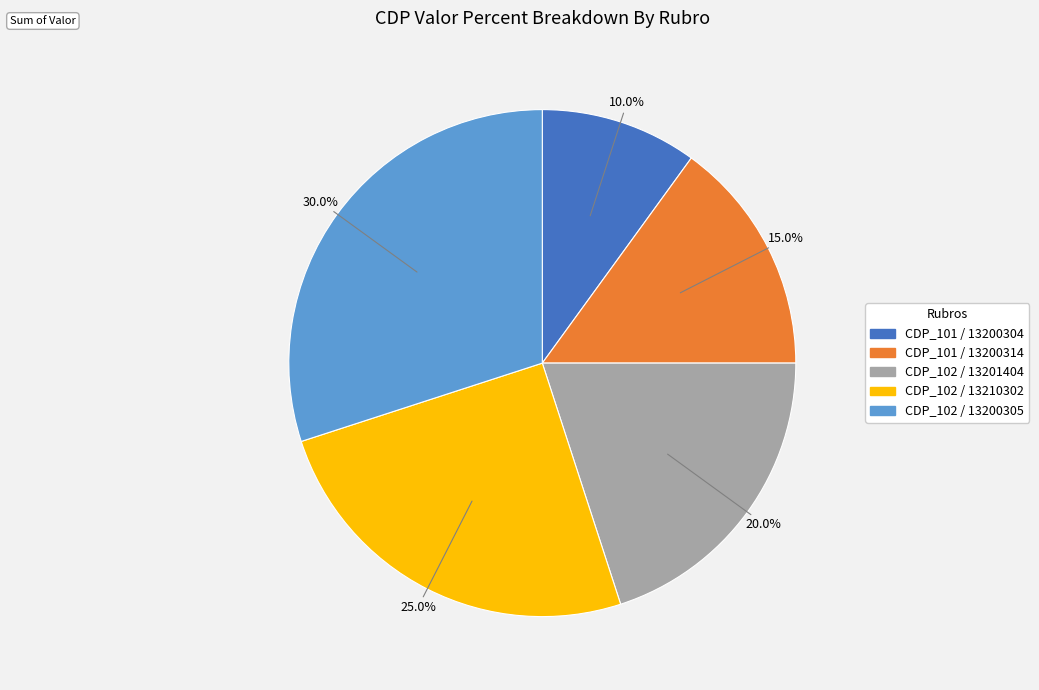

Is there a majority slice in this chart?

No